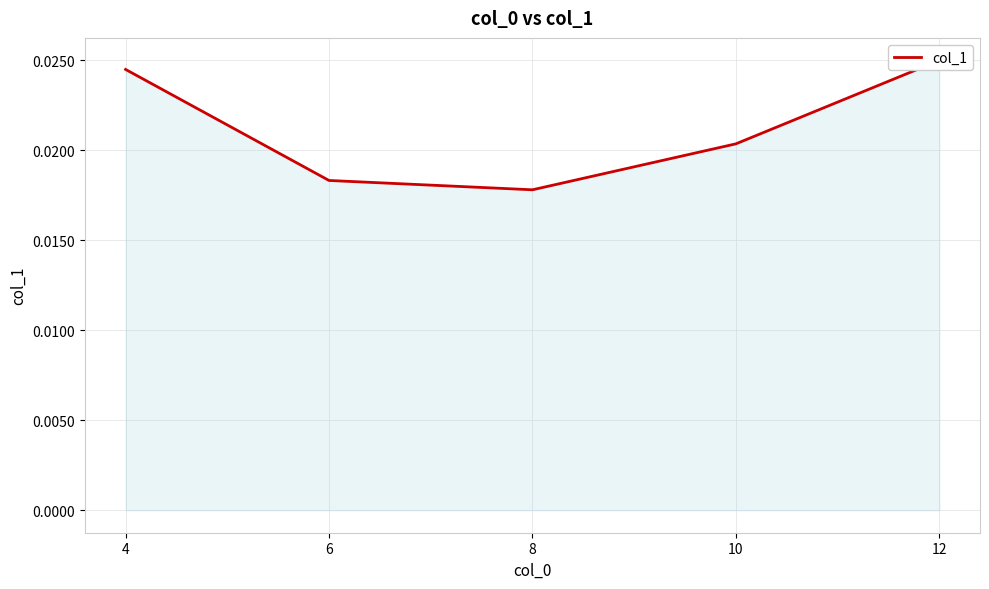

At which category does the data reach its first local valley?

8